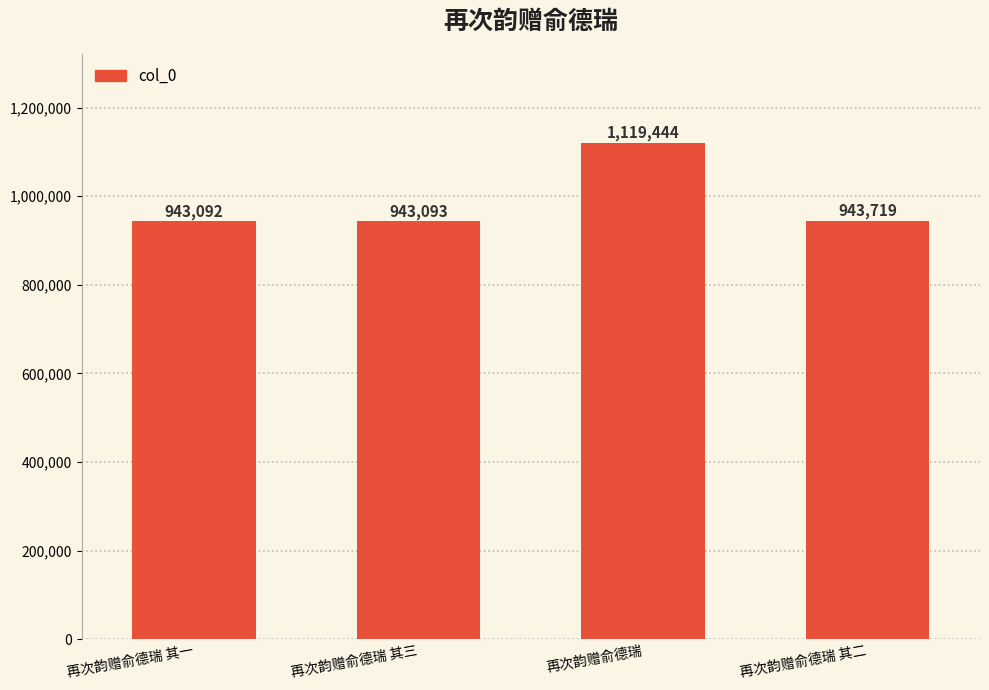

What is the sum of the values at 再次韵赠俞德瑞 其一 and 再次韵赠俞德瑞?

2062536